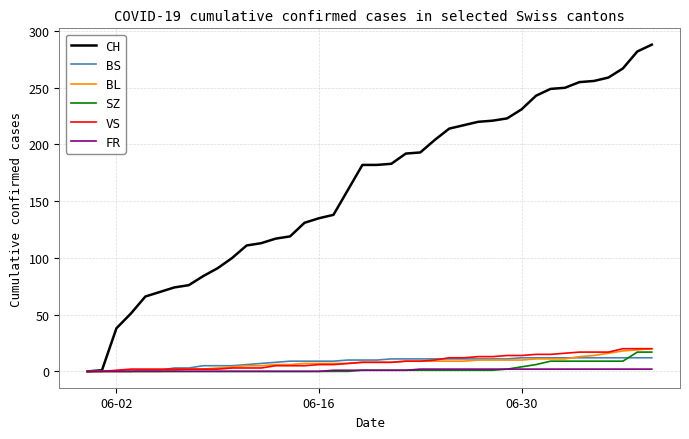

What is the maximum value shown in the chart?

288